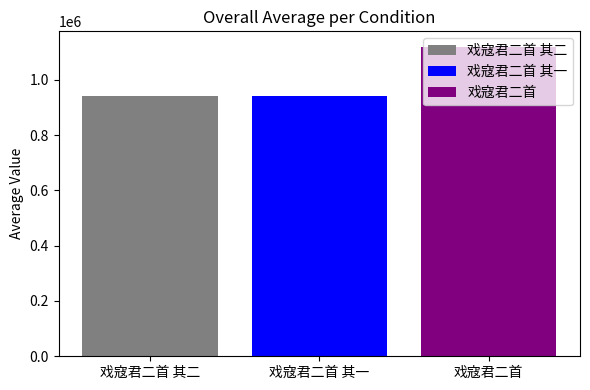

What is the greatest value displayed?

1119089